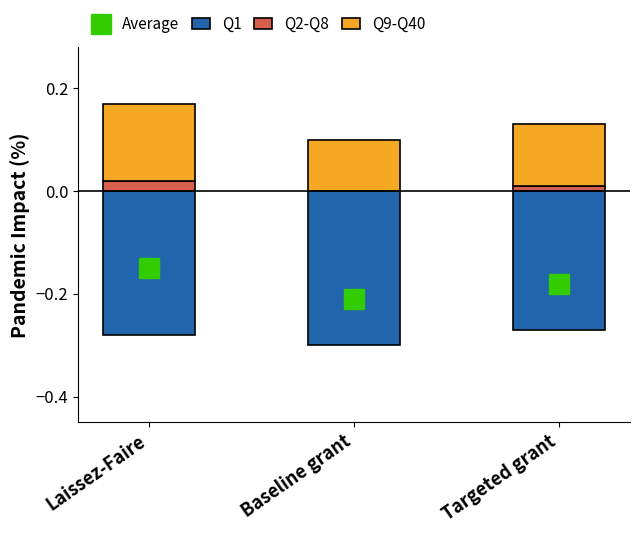

At how many categories does at least one series exceed 0?

3